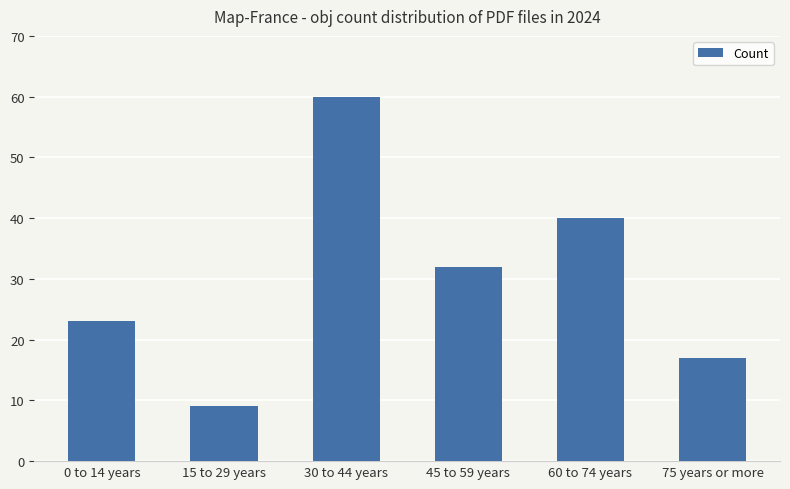

What position from the left is 0 to 14 years?

1